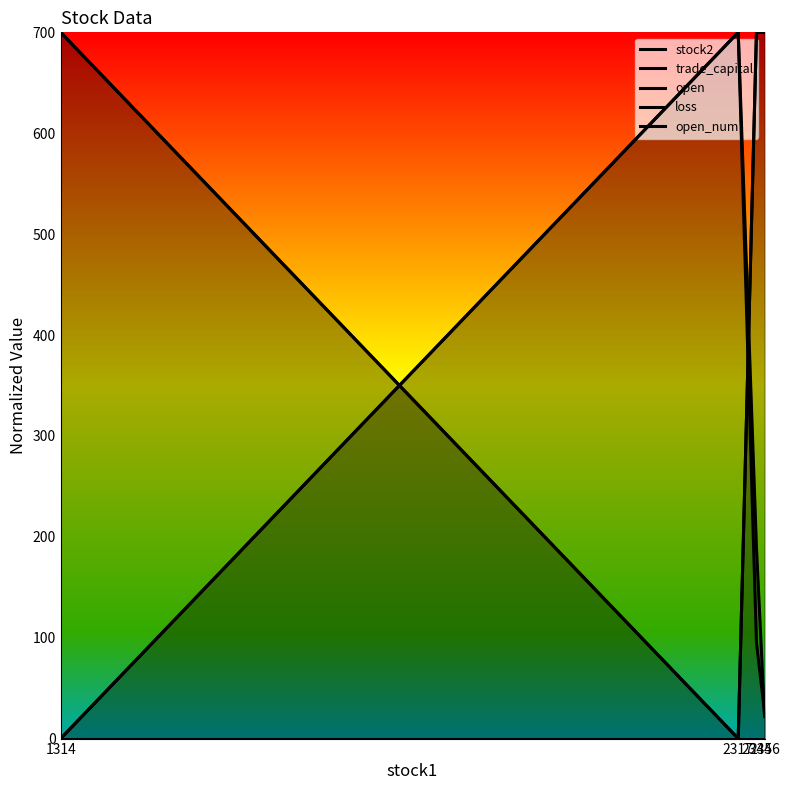

Which series ends up on top after the final intersection of loss and stock2?

loss